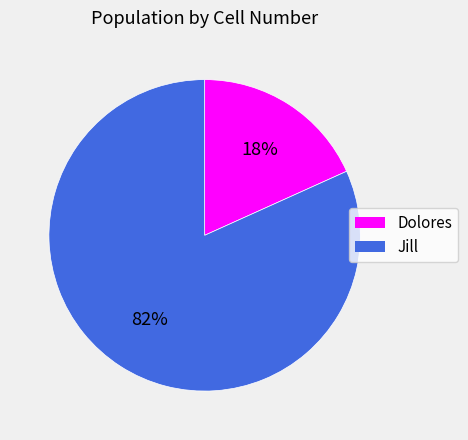

How many segments does this pie chart have?

2